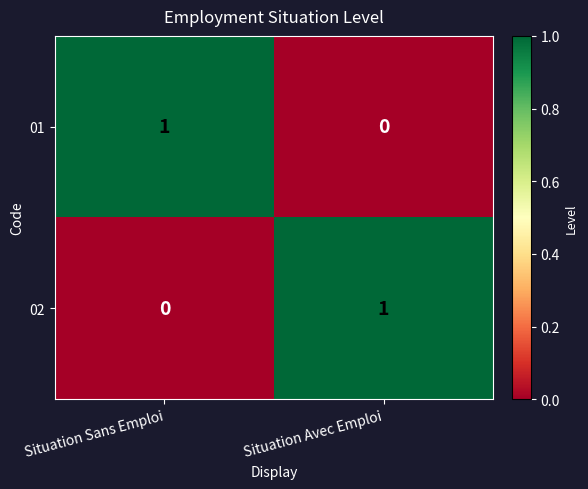

Is it true that 01 equals 0 at Situation Avec Emploi?

True